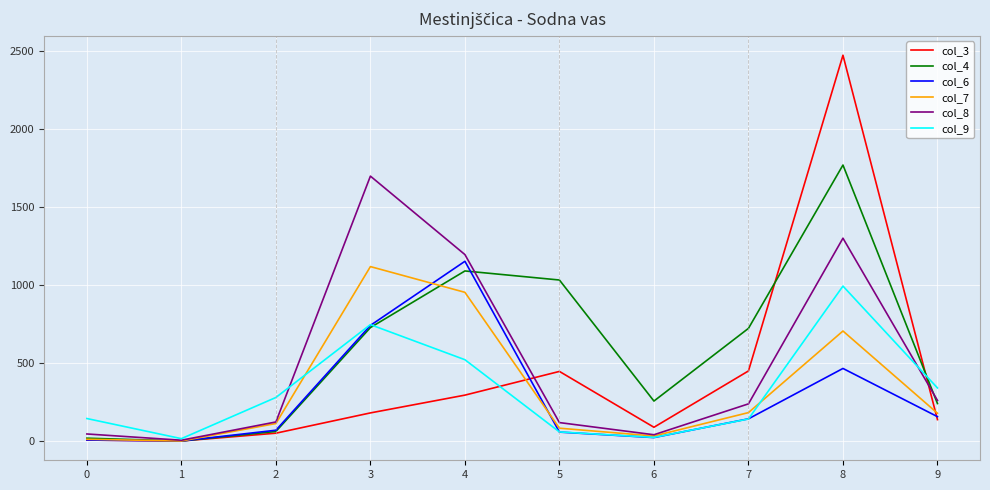

What is the maximum value shown in the chart?

2473